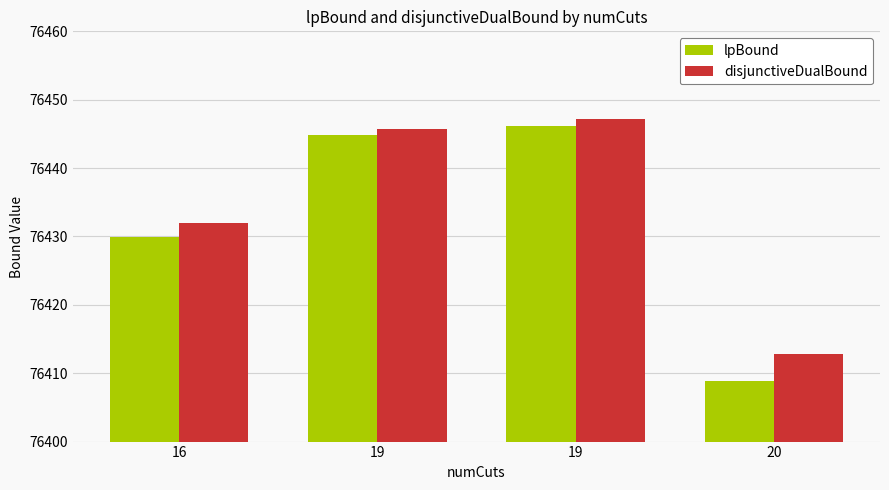

At how many categories does at least one series exceed 76427?

3